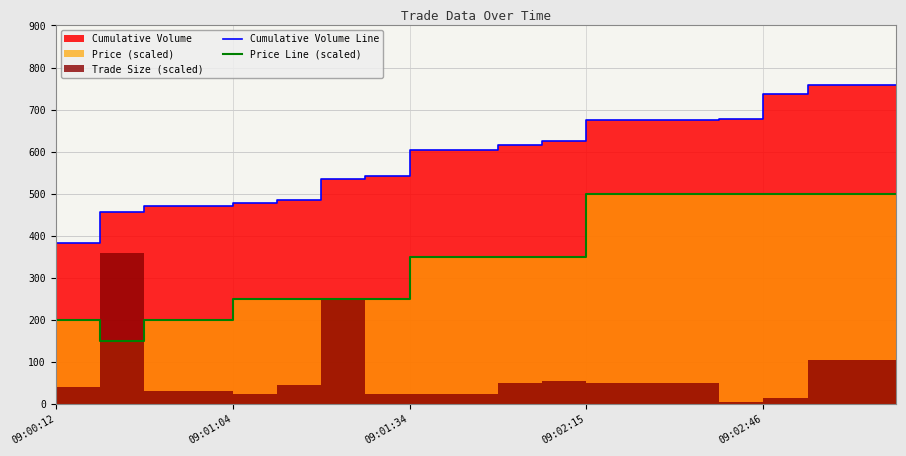

Is the value of Price Line (scaled) at 7 greater than the value of Cumulative Volume Line at 09:01:04?

No